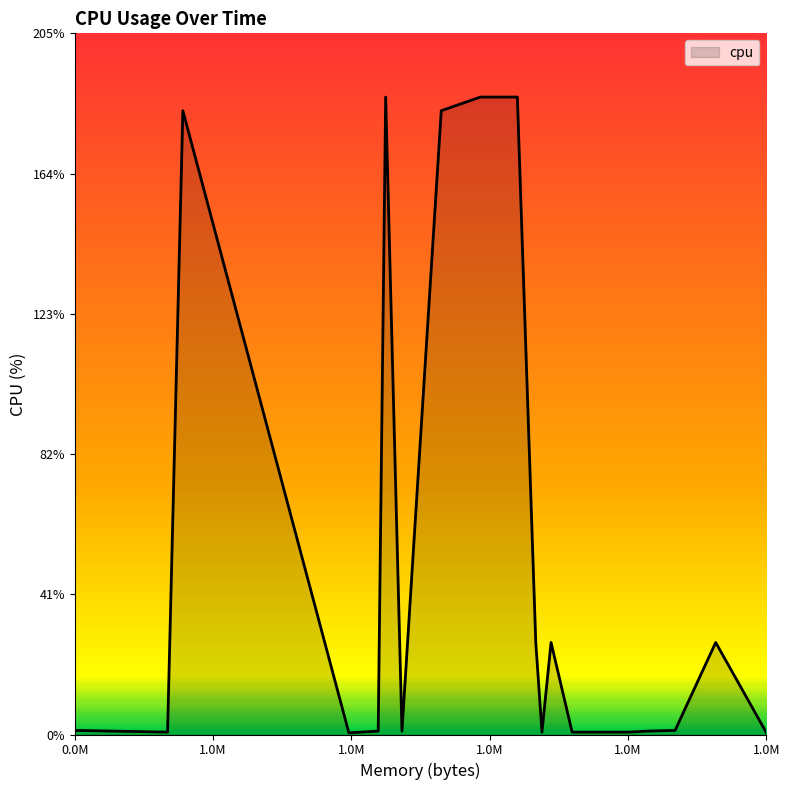

What is the maximum value shown in the chart?

187.0